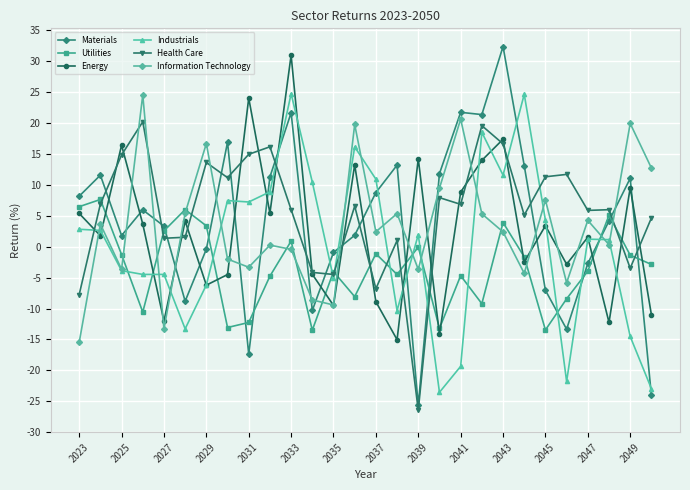

Which series ends up on top after the final intersection of Industrials and Utilities?

Utilities